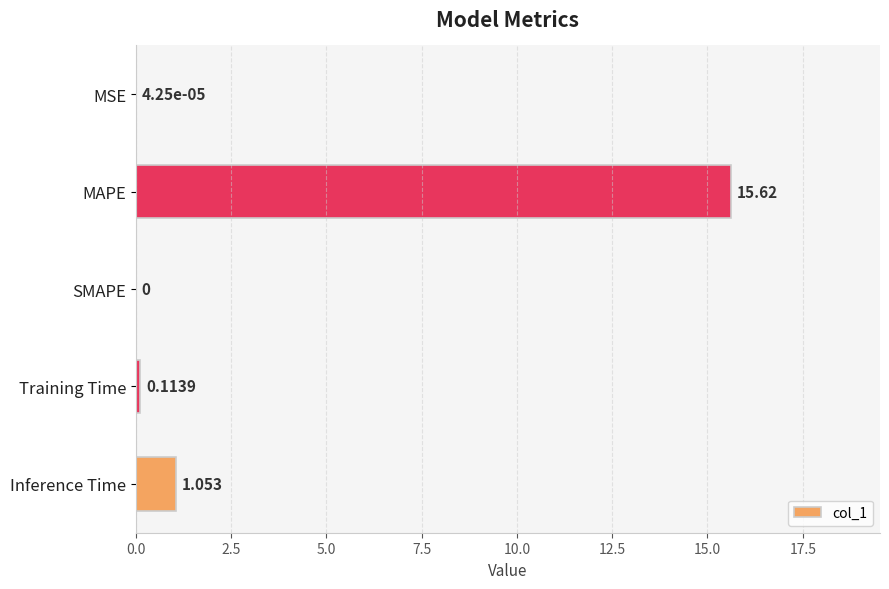

At which category does the chart reach its peak across all series?

MAPE